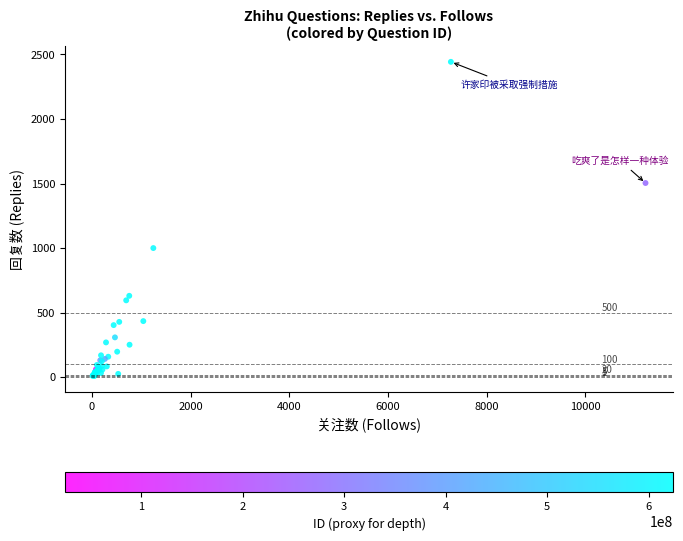

What Y value in the scatter plot is closest to 1225?

1000